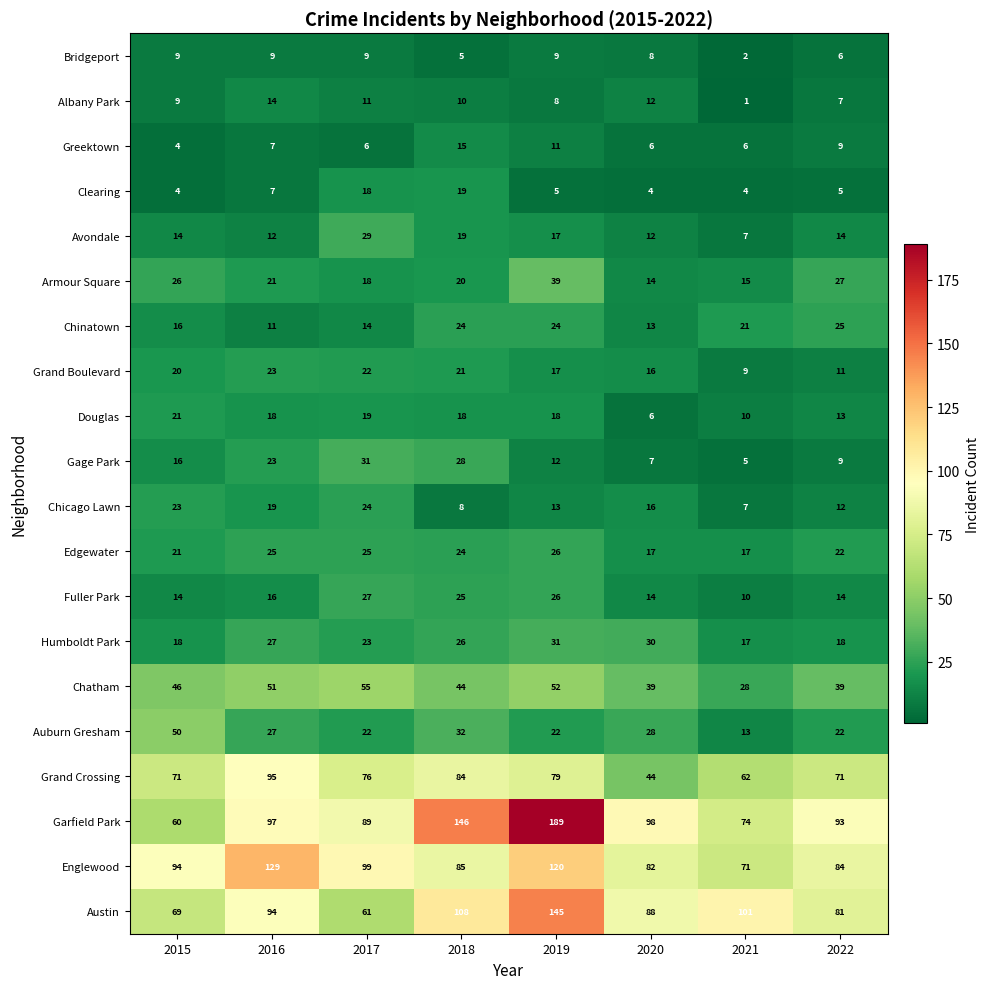

At how many categories does at least one series exceed 4?

8